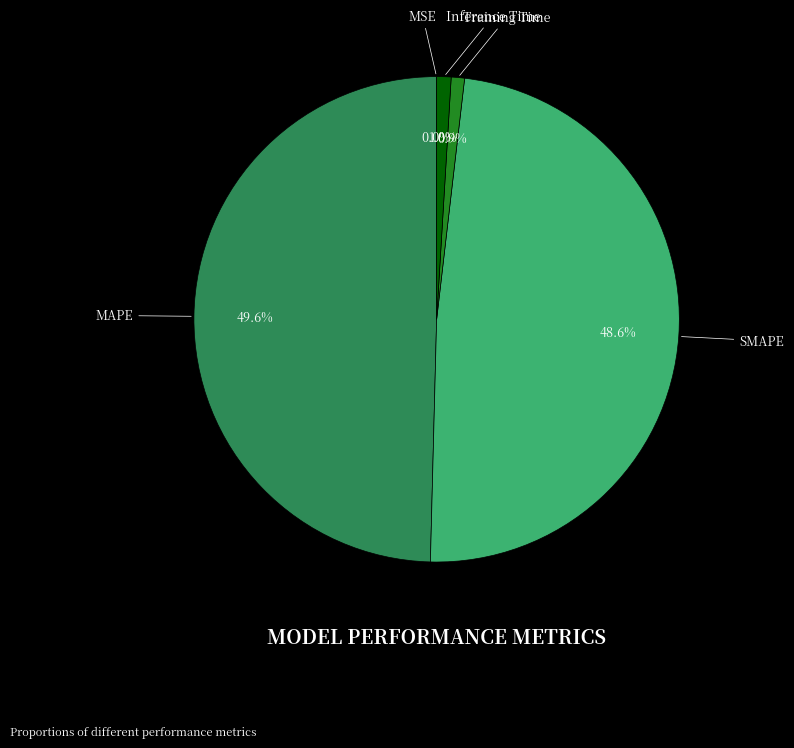

What is the largest slice in the pie chart?

MAPE